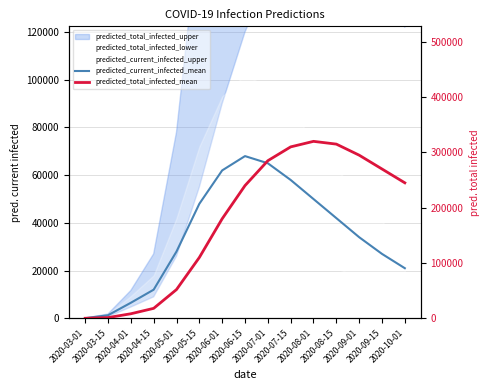

True or false: predicted_current_infected_mean and predicted_total_infected_mean cross at least once.

False